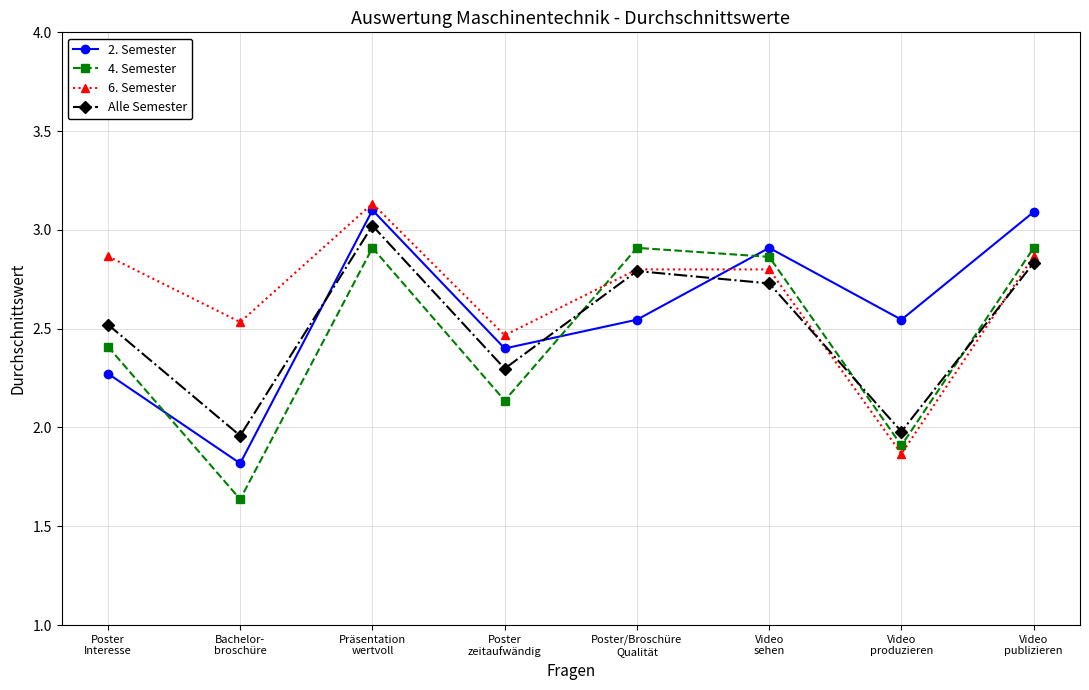

Is the value of Alle Semester at Video
sehen greater than the value of 2. Semester at Video
produzieren?

Yes